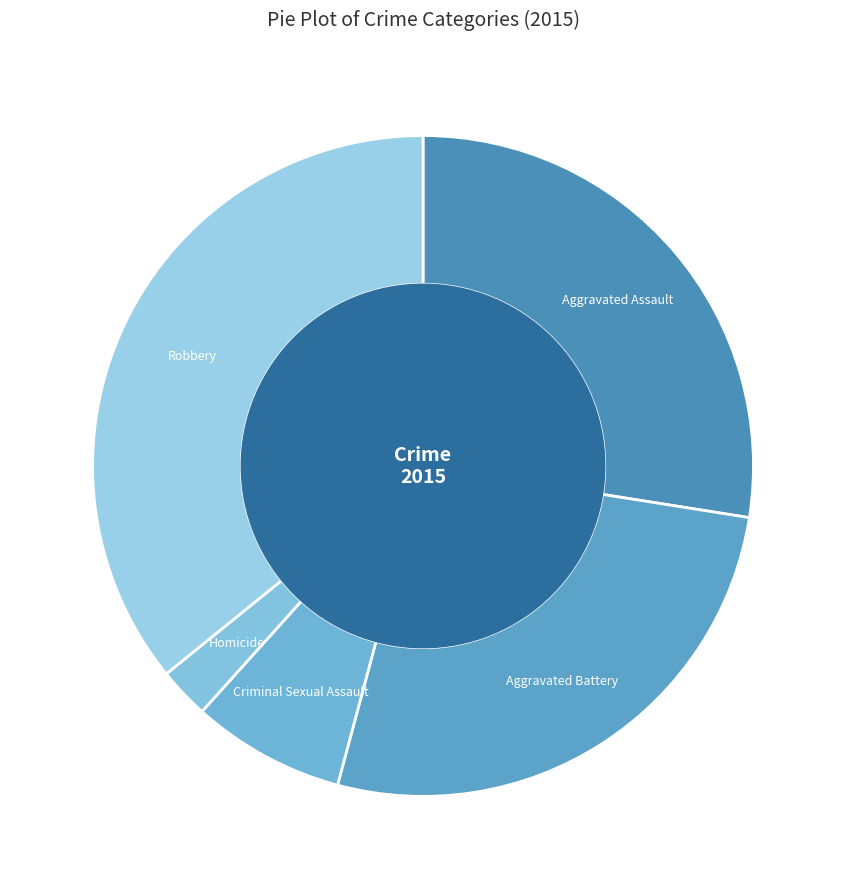

Is there any slice that represents more than half of the pie?

No